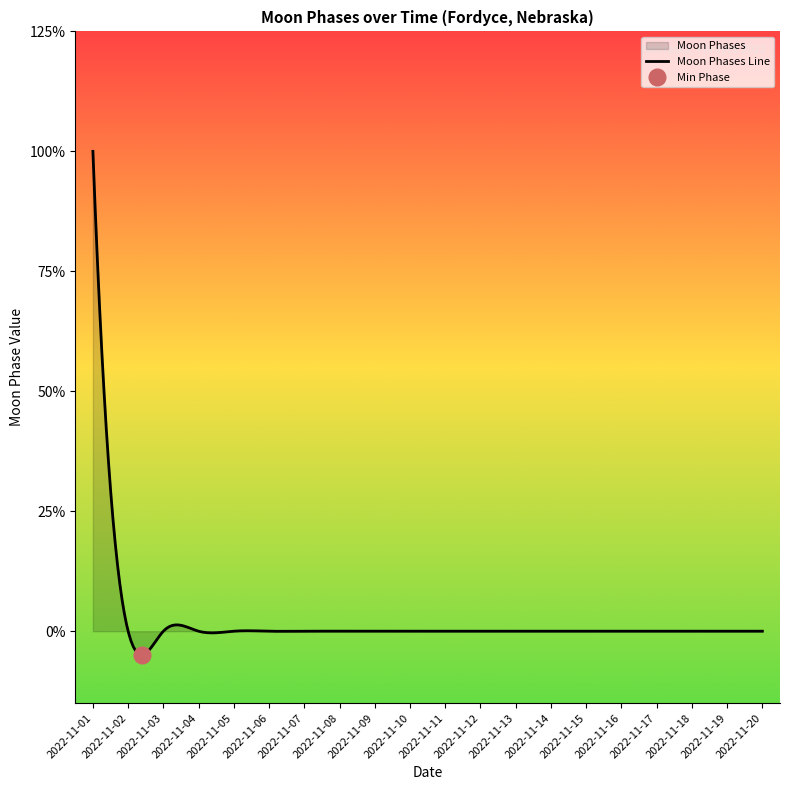

Does the chart display data point markers on the line(s)?

No